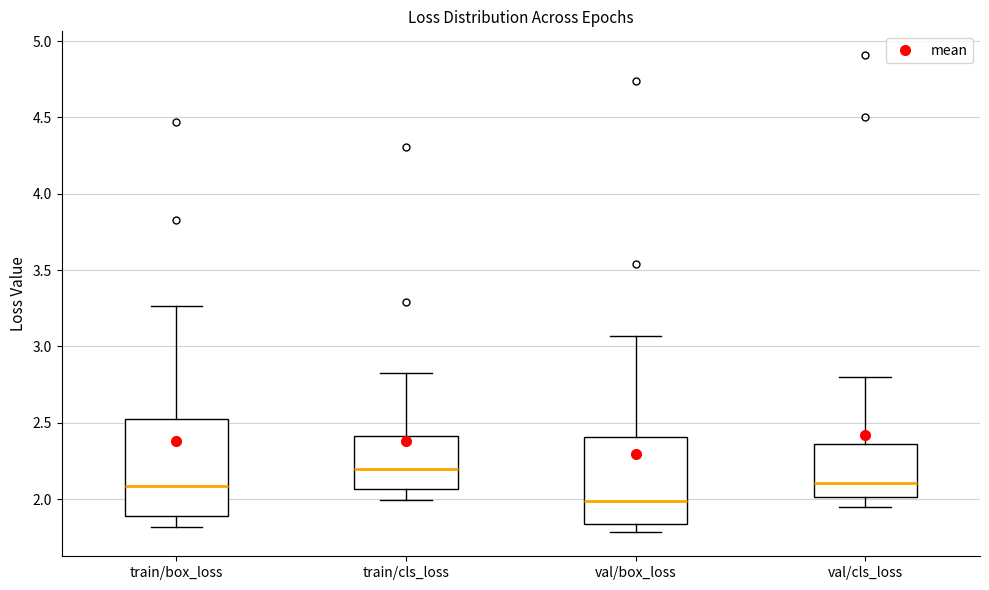

Where is the upper edge of the box for val/box_loss on the y-axis? The values are not printed on the chart, so give them approximately, as read against the axis.

2.40